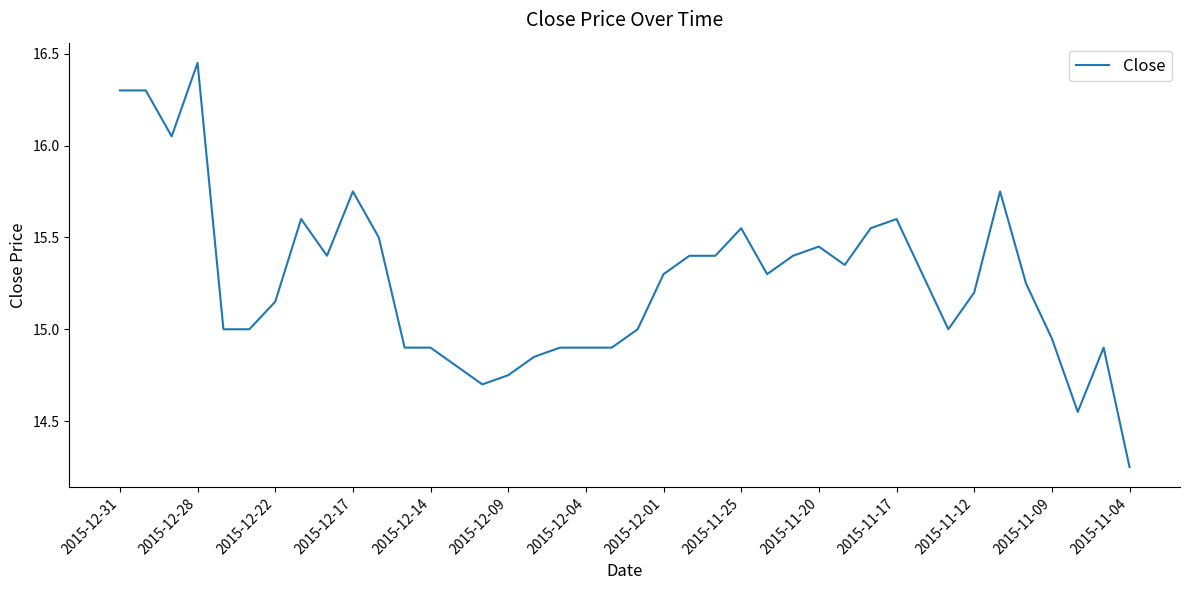

What is the difference between the maximum and minimum values?

2.2